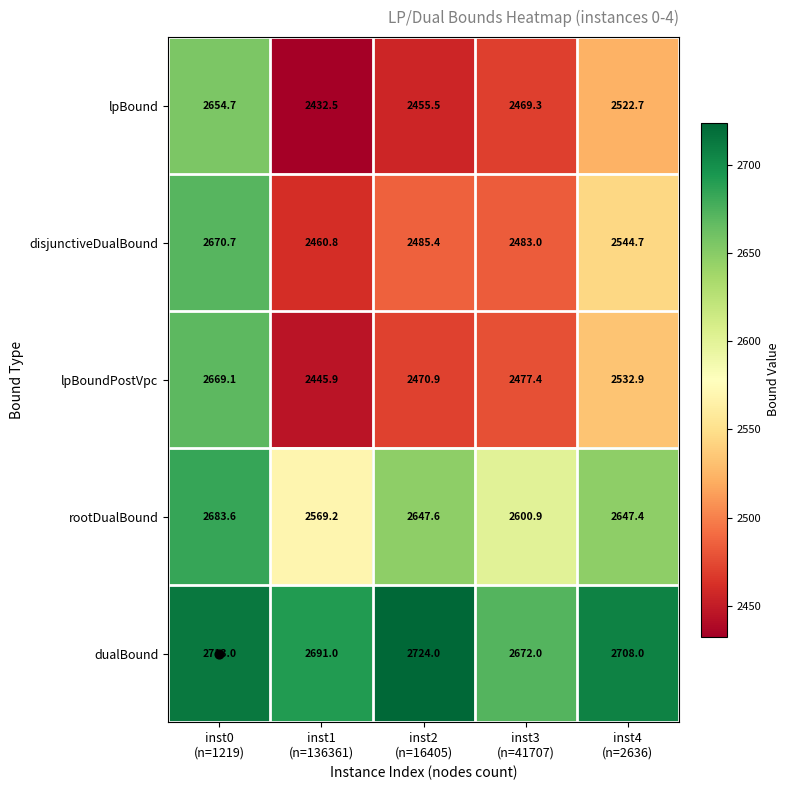

List the series in order of their peak value, lowest first.

lpBound, lpBoundPostVpc, disjunctiveDualBound, rootDualBound, dualBound